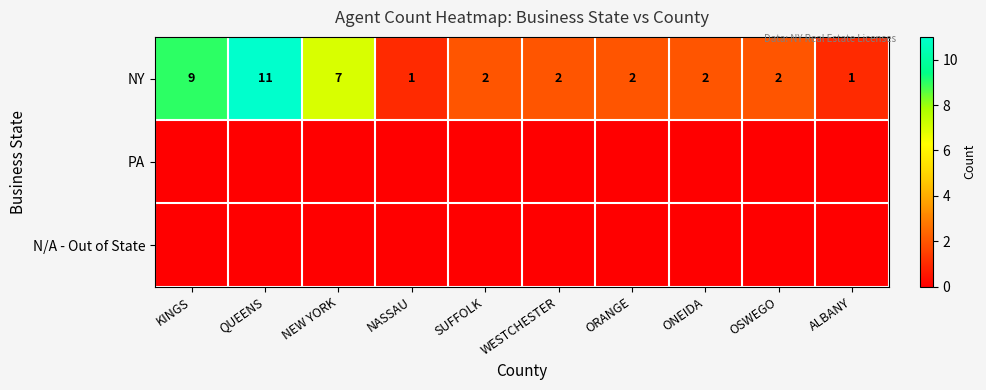

Where is NY nearest to the value 6?

NEW YORK